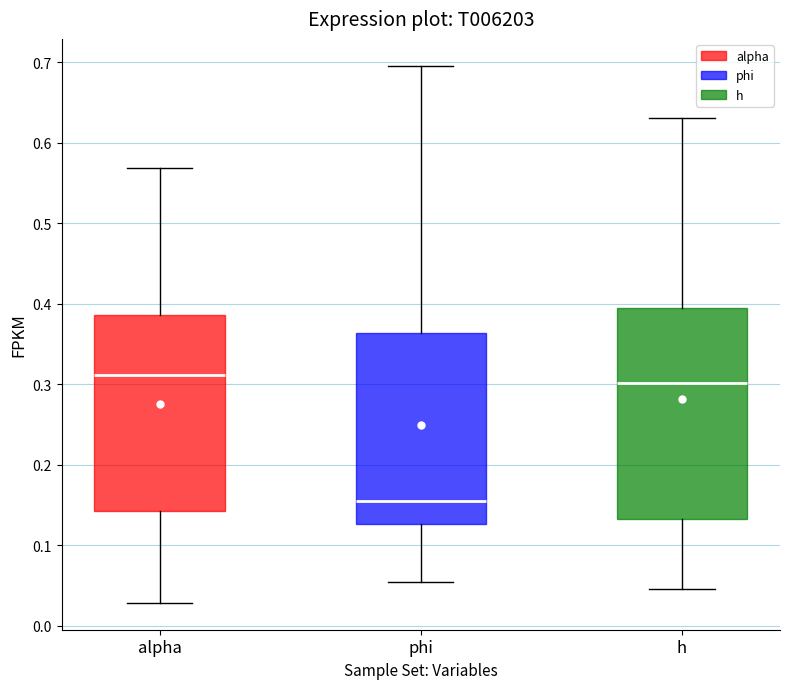

Where does the lower whisker of the box for alpha end on the y-axis? The values are not printed on the chart, so give them approximately, as read against the axis.

0.03